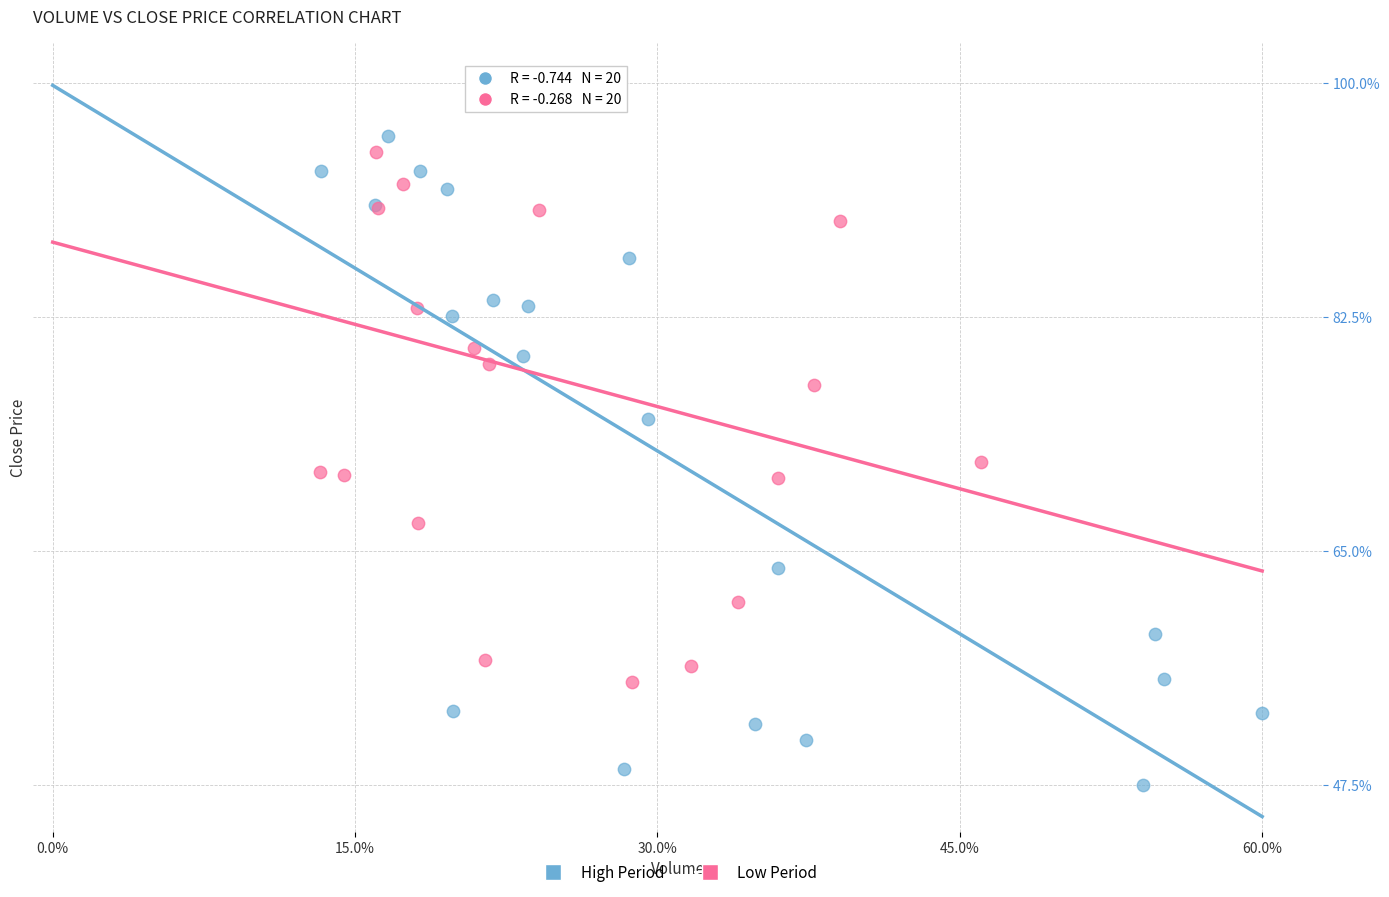

Which series has the widest spread of Y values?

High Period